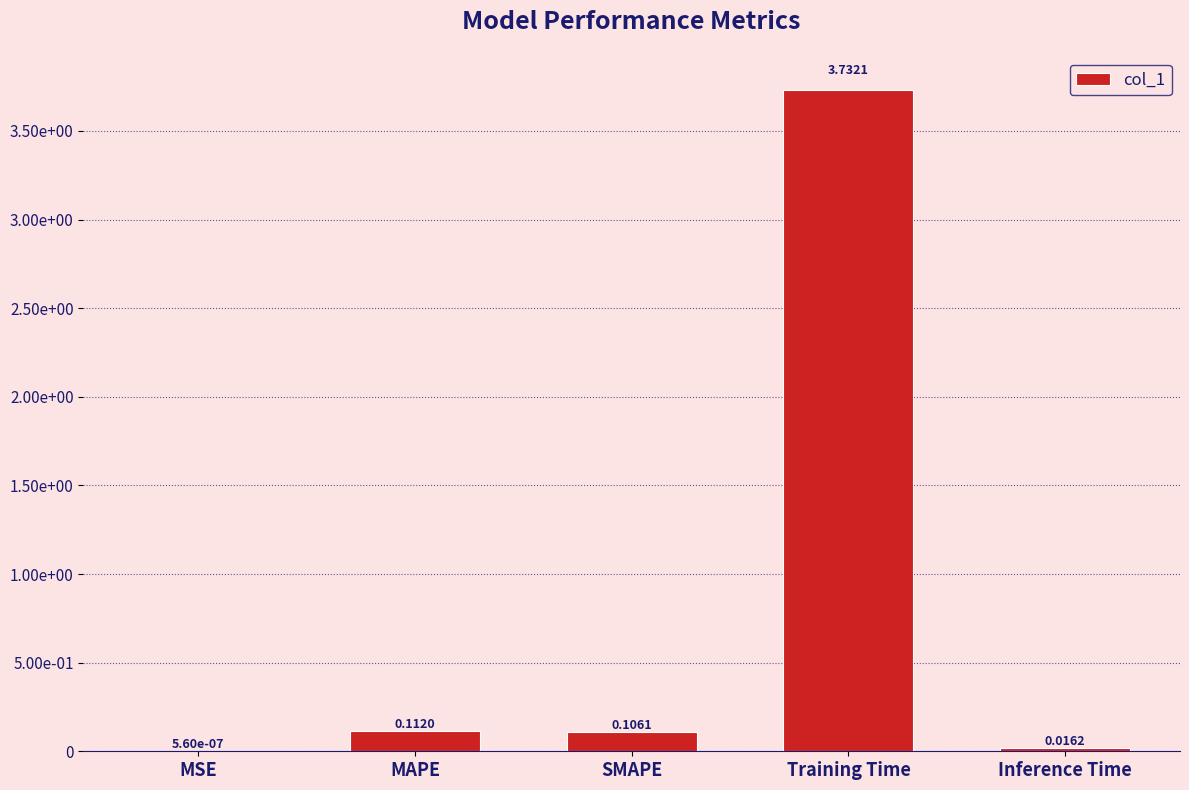

Are the bars grouped side by side (vs. stacked)?

No